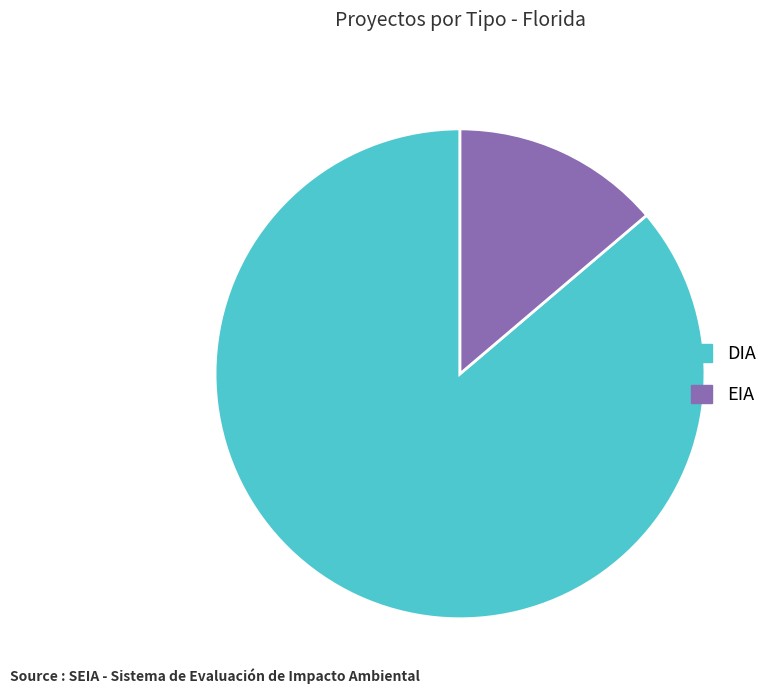

Is the sum of DIA and EIA greater than half?

Yes